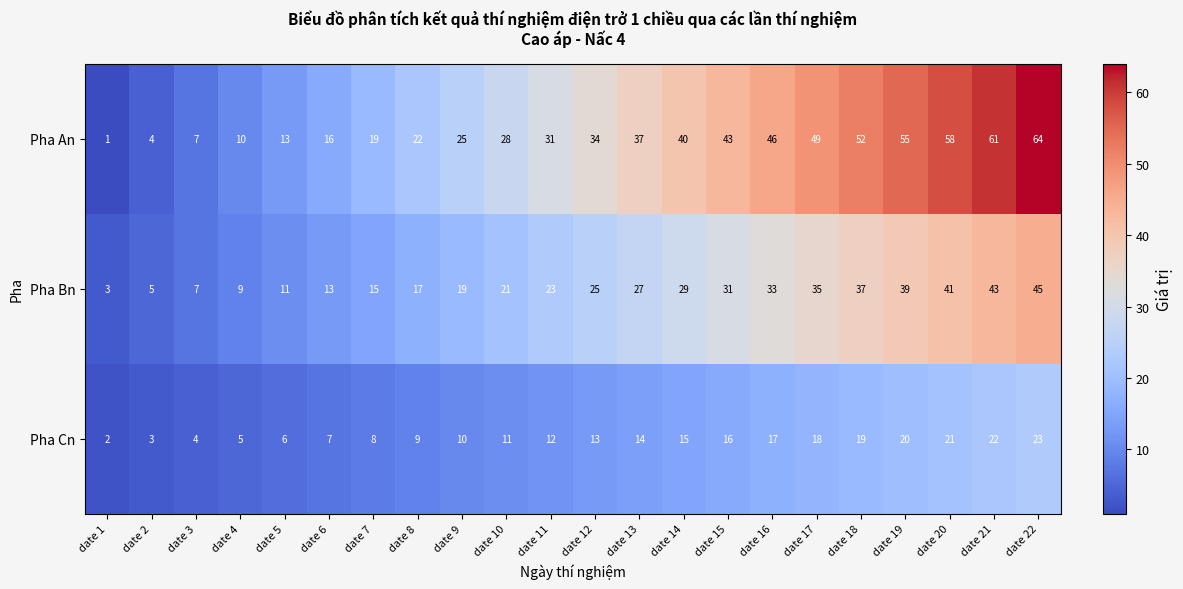

Count the number of categories in the chart.

22